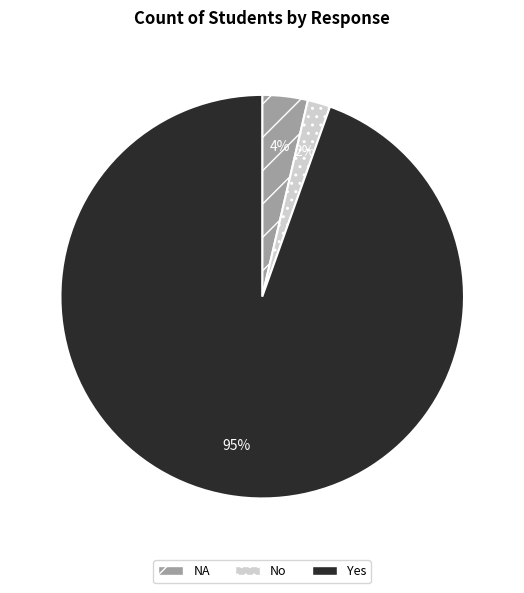

Which category has the smallest portion of the pie?

No